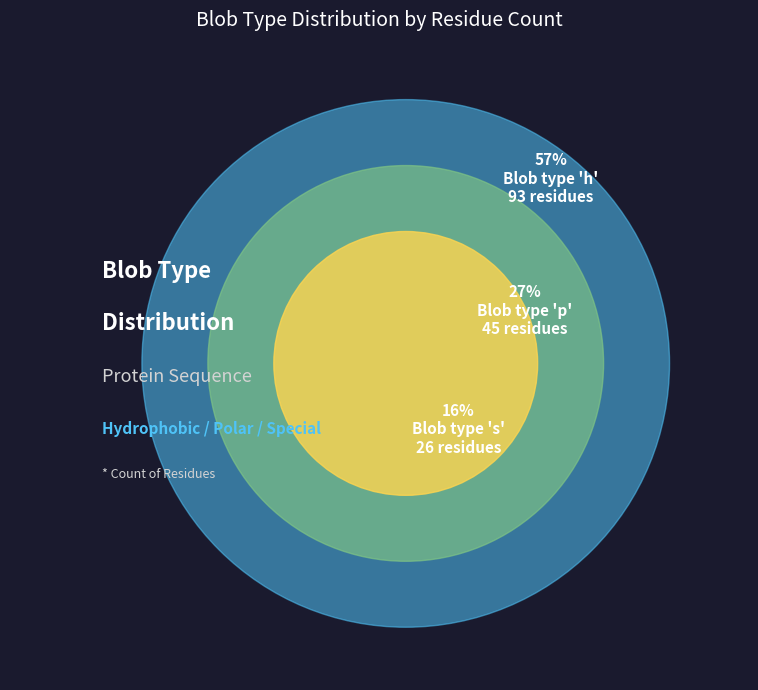

Which slice is the largest?

h